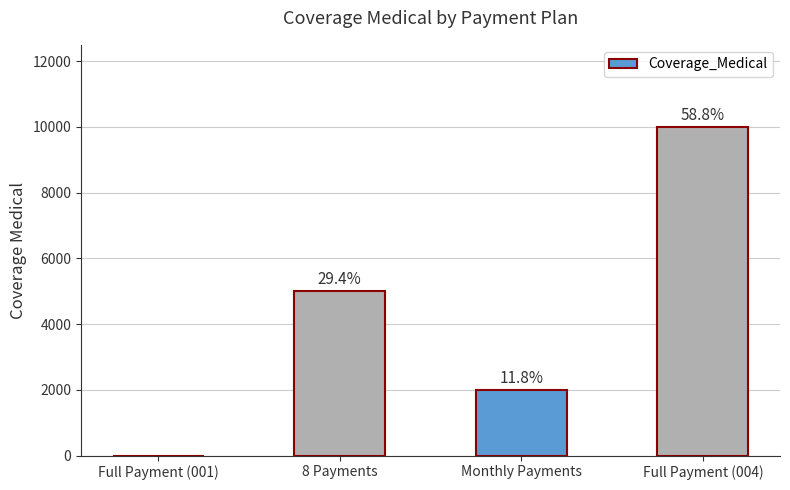

How many data points are above 5000?

1